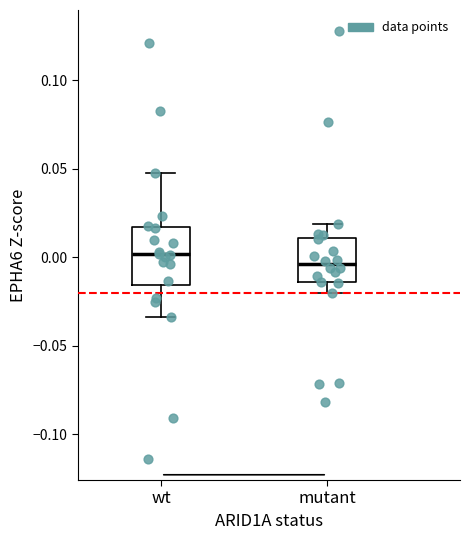

Comparing the boxes themselves (not the whiskers), which one is the tallest?

wt